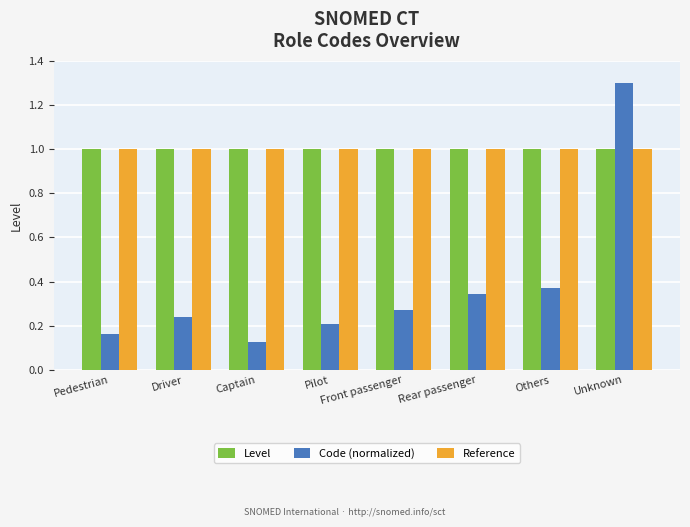

What is the approximate value of Level at Rear passenger?

1.0